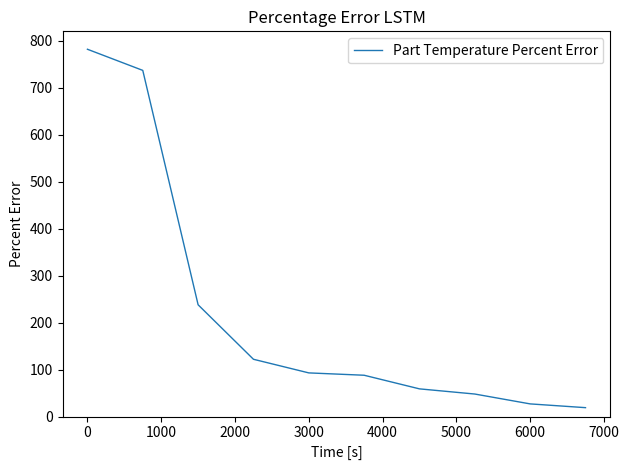

What is the difference between the maximum and minimum values?

763